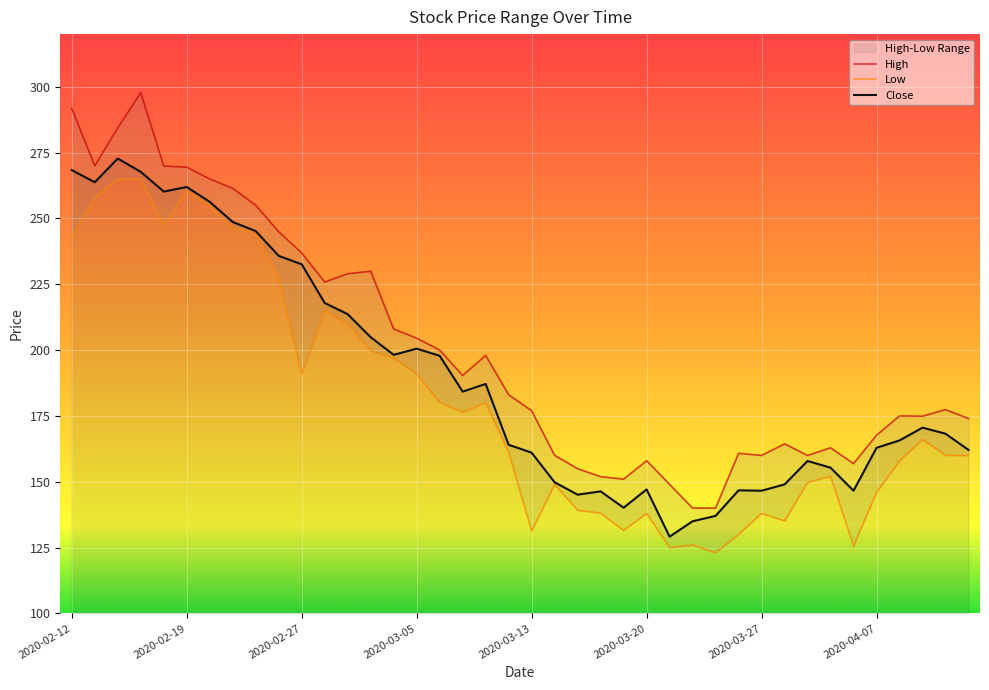

What is the difference between the maximum and minimum values in the High series?

157.8